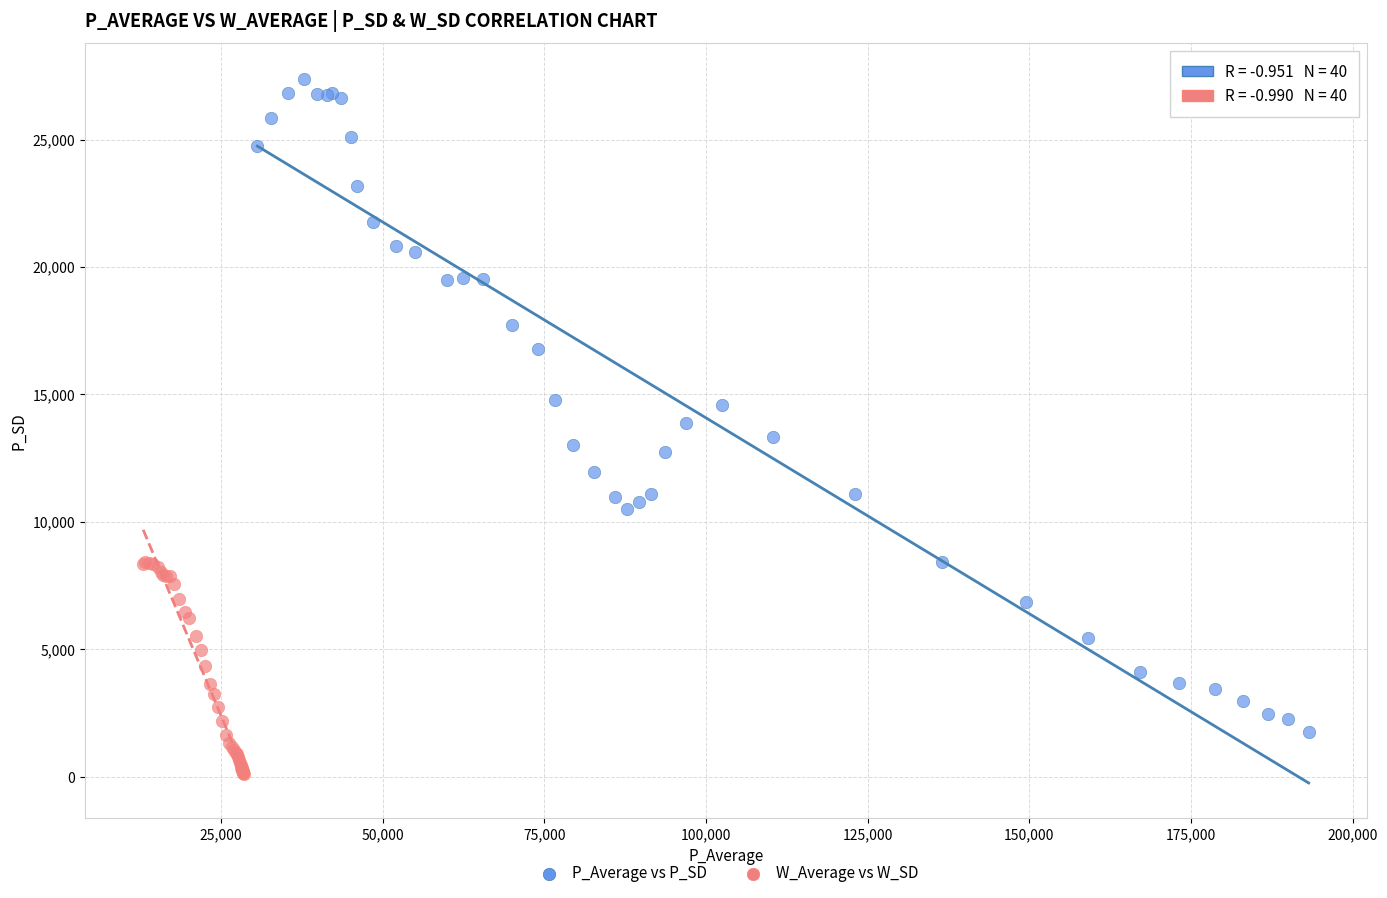

Which series contains the highest Y value?

P_Average vs P_SD